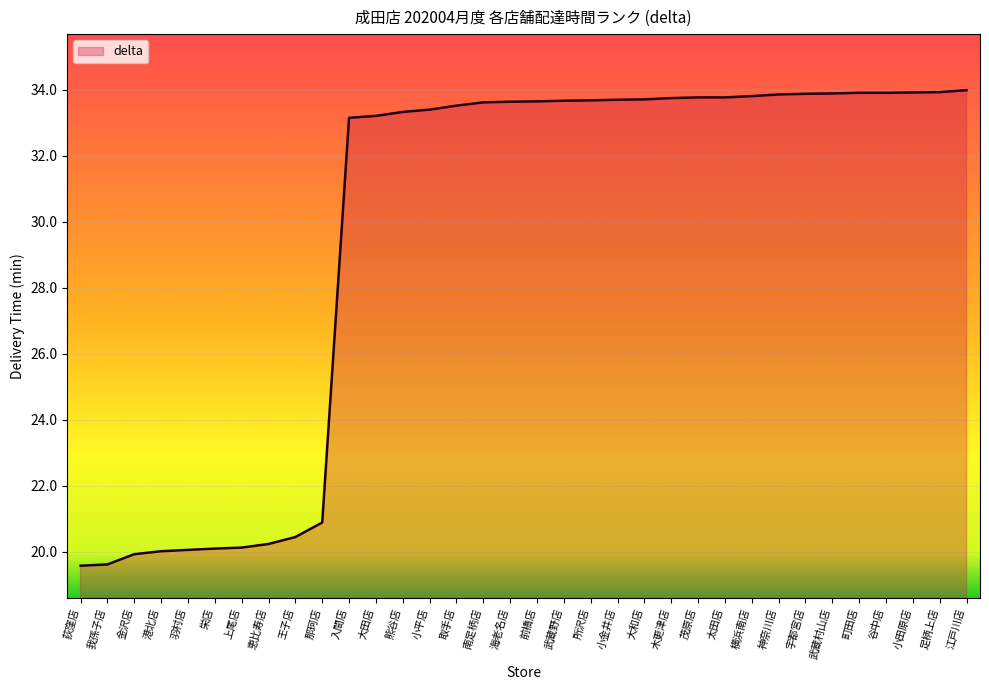

What is the approximate value at 小平店?

33.4